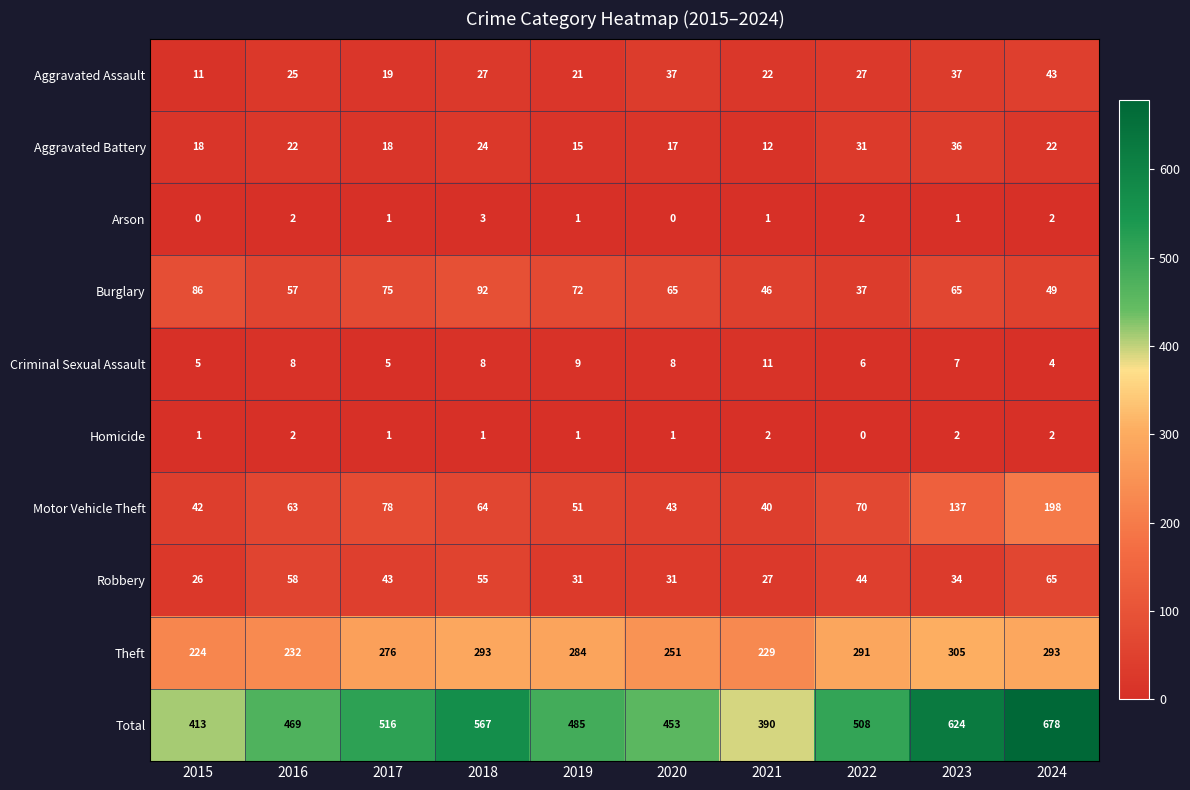

Where does the Arson series first go above 1?

2016